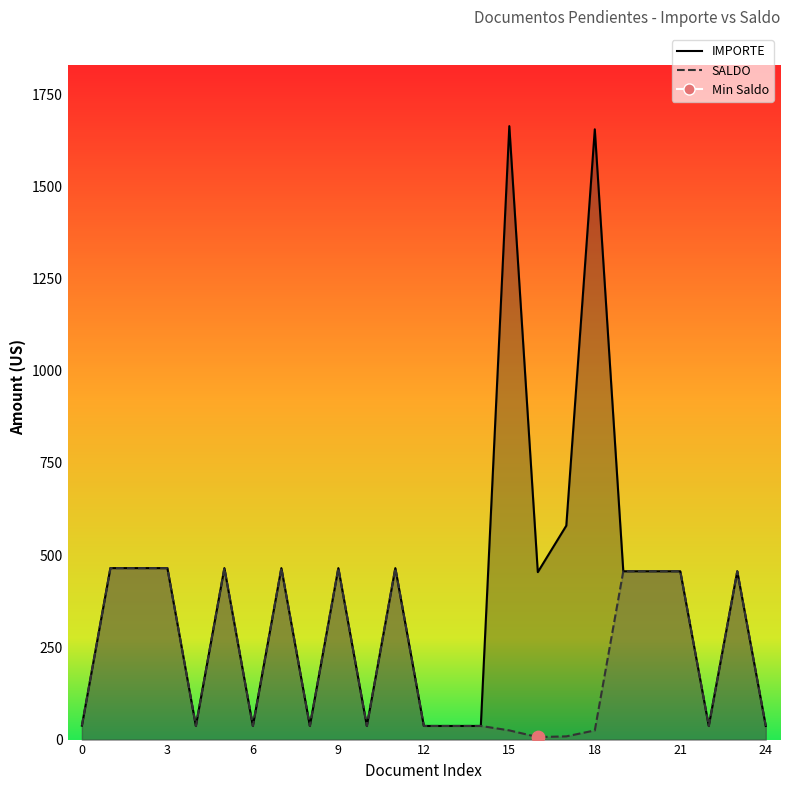

What are all the series names shown in the legend?

IMPORTE, SALDO